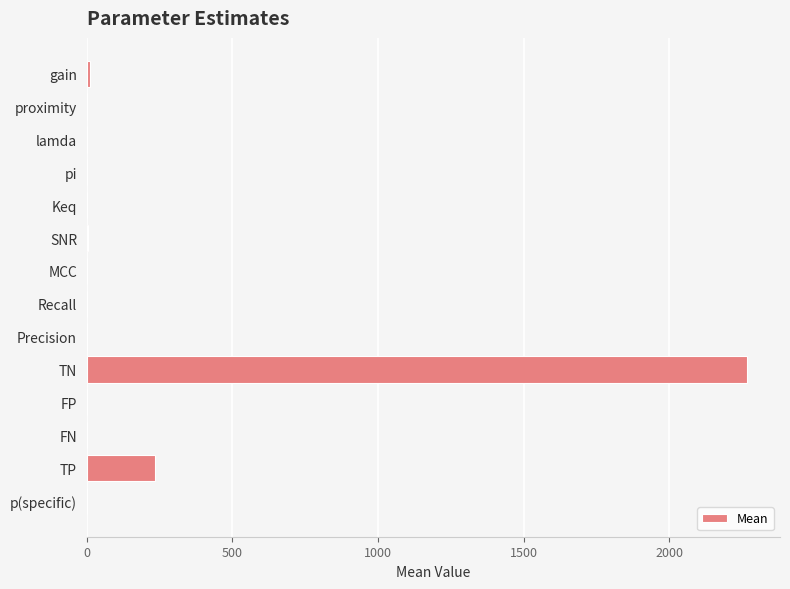

Does the chart contain stacked bars?

No